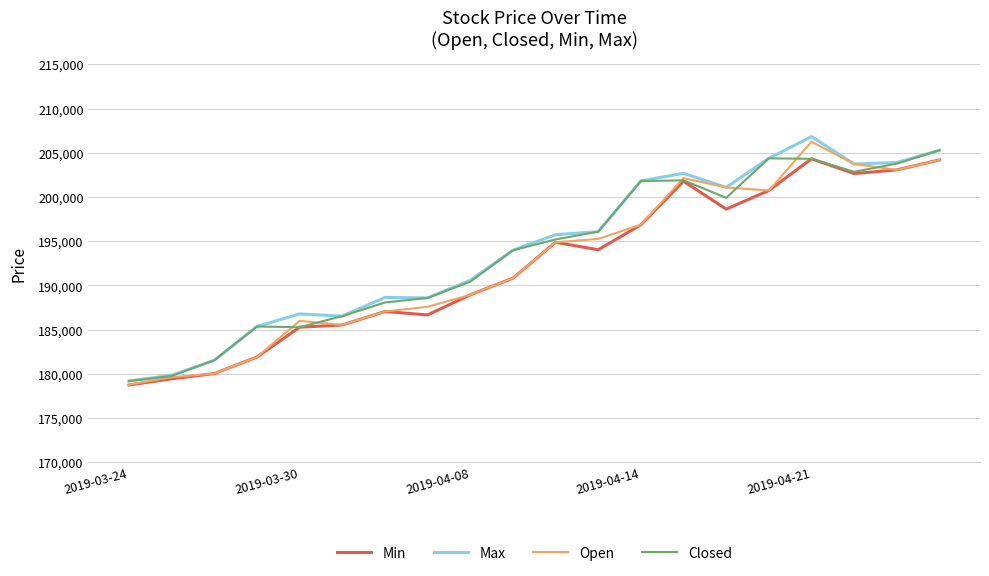

What is the minimum value for Open?

178788